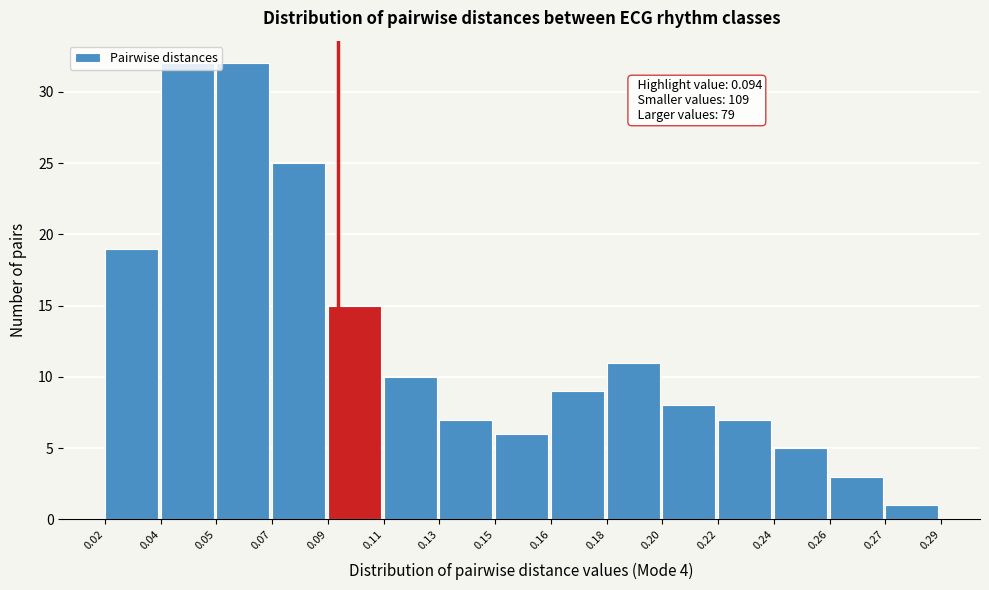

What value does the data have at 0.22?

7